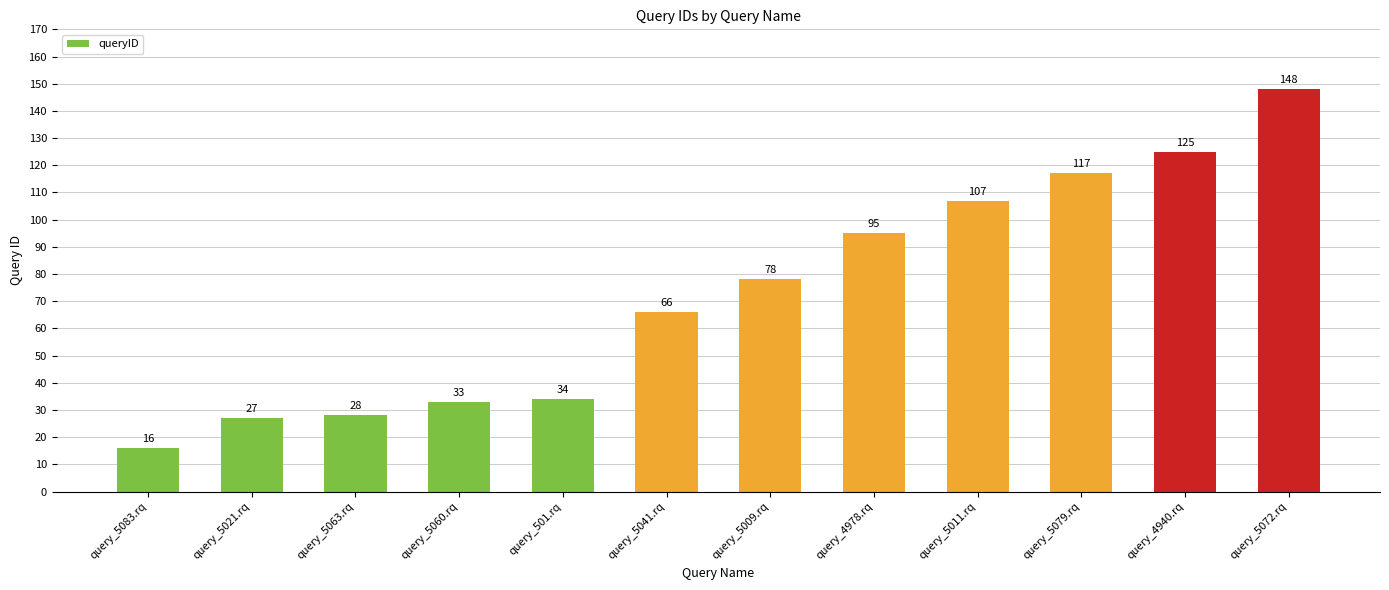

Read the value at query_5060.rq, to the nearest 10.

30